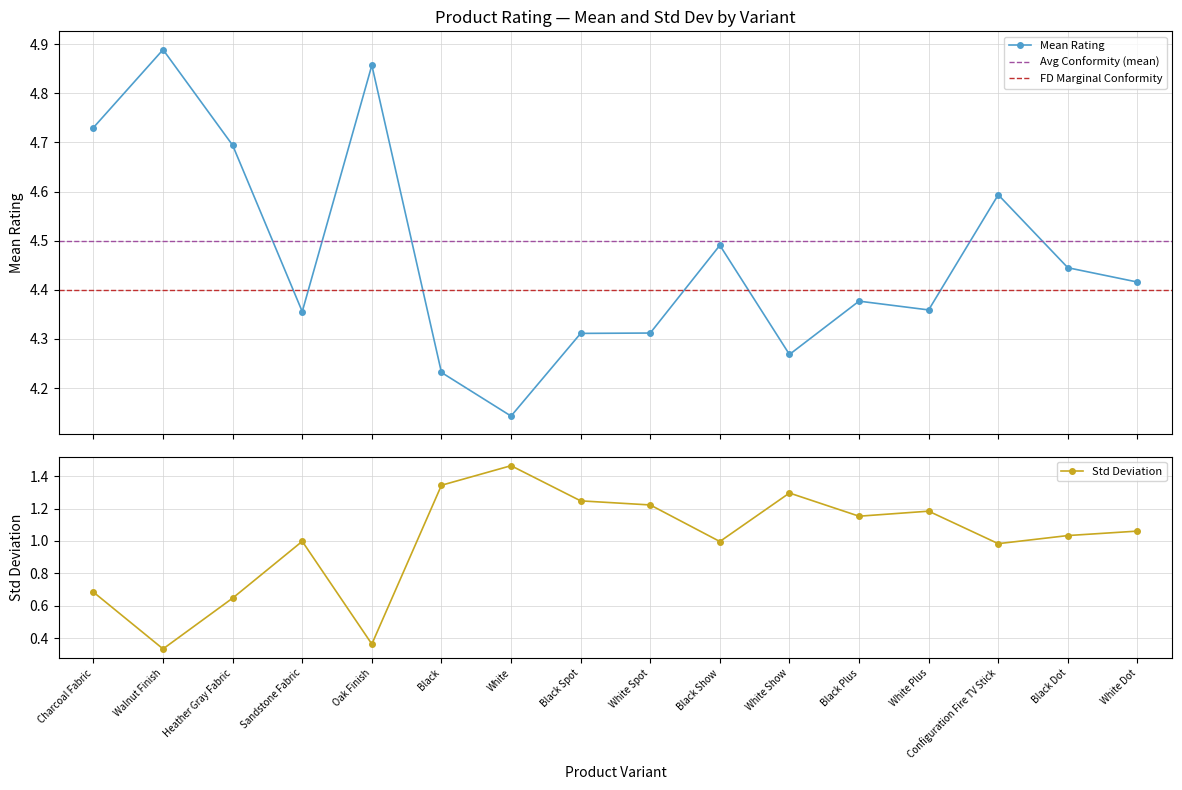

True or false: std and mean cross at least once.

False